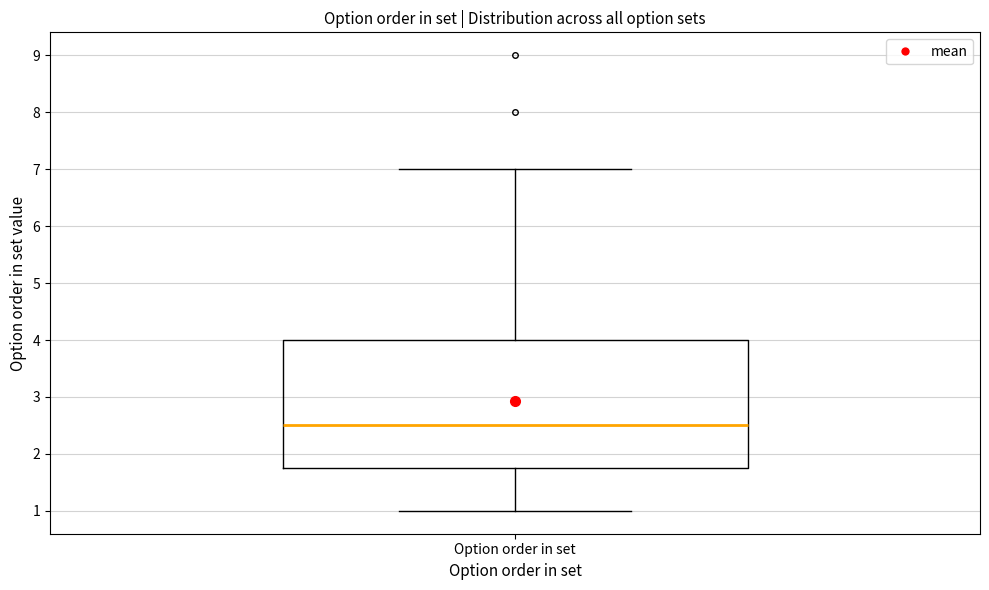

Transcribe this box plot: give where the median line is, the range the box spans, and where the two whiskers end, as read against the y-axis. The values are not printed on the chart, so give them approximately, as read against the axis.

median 2.5, box 1.8 to 4.0, whiskers 1.0 to 7.0